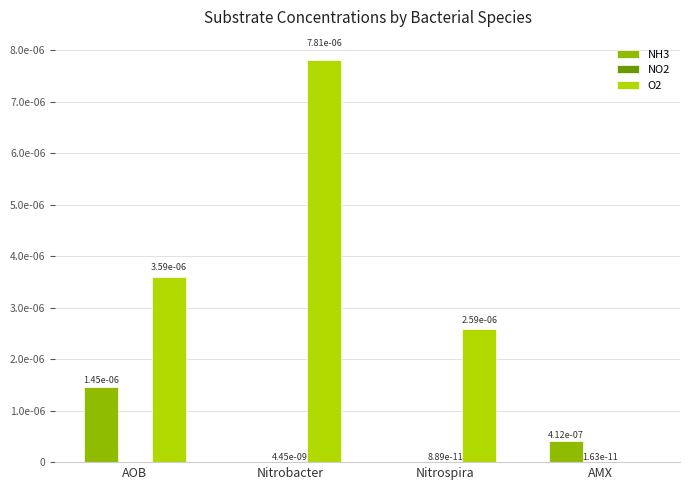

Which series changed the most between Nitrobacter and AMX?

O2